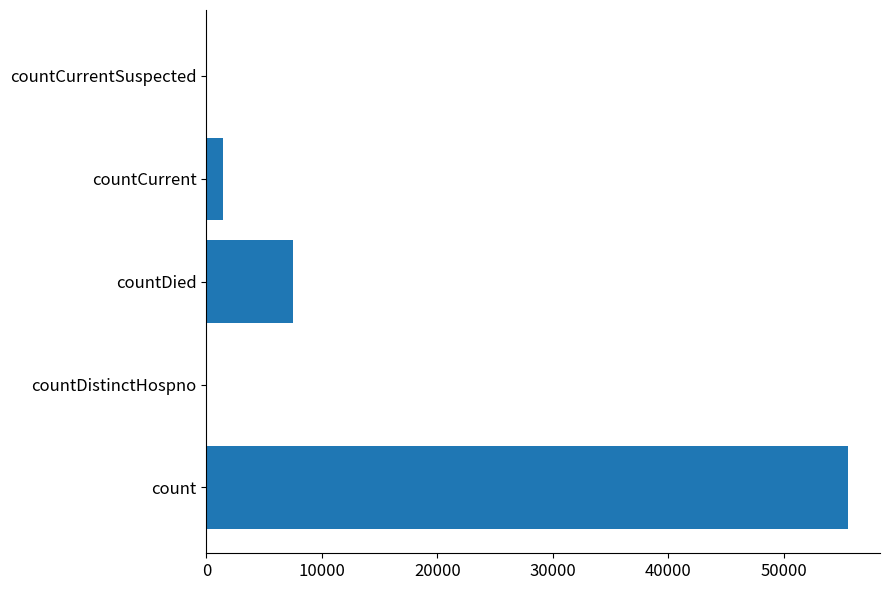

Count the number of categories in the chart.

5